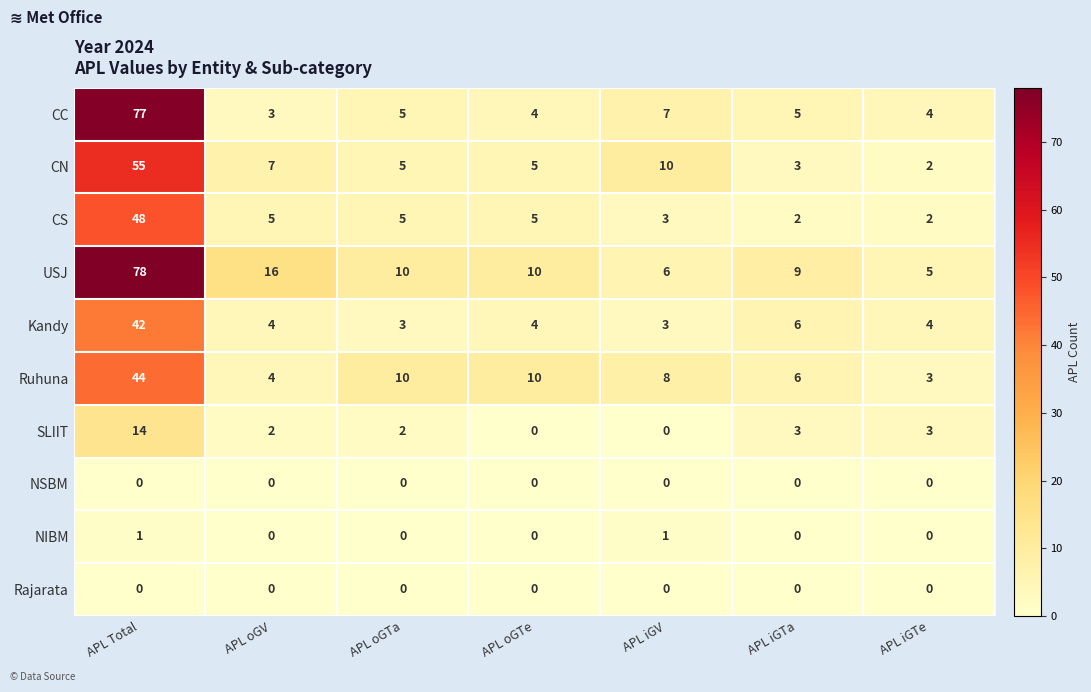

At which label does CS reach its peak?

APL Total